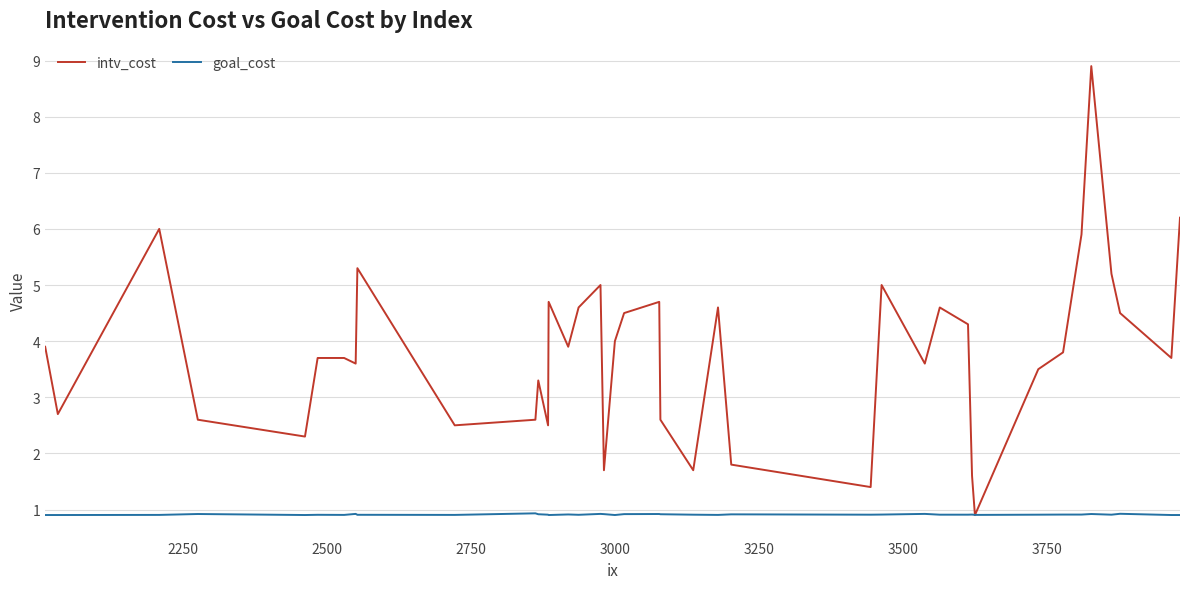

Which series has the largest range (max minus min)?

intv_cost